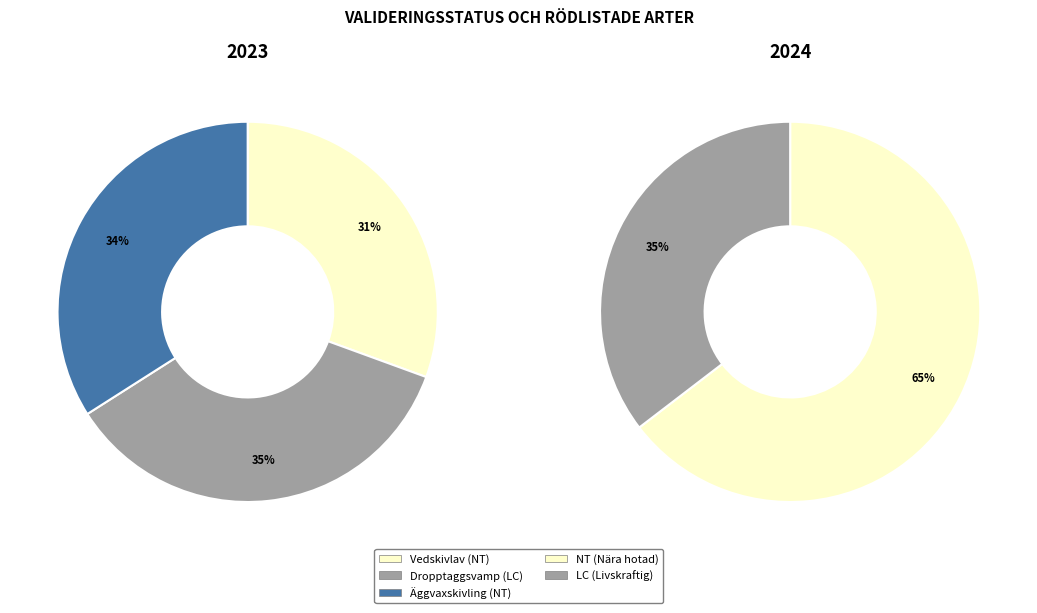

The Dropptaggsvamp (LC) slice represents 35% of the pie. True or false?

True